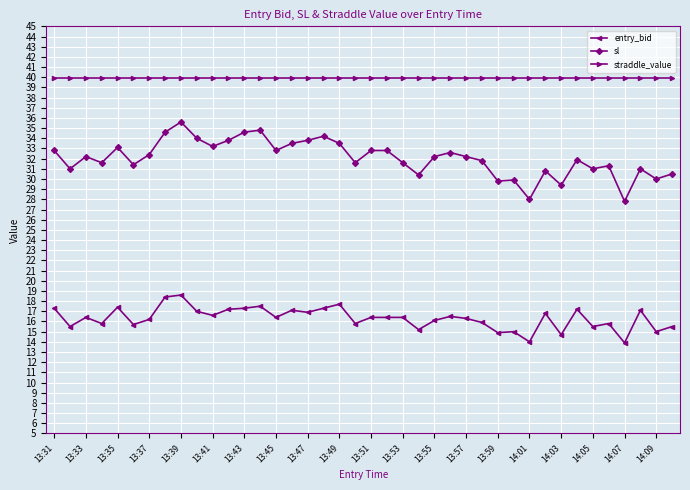

Count the number of data series in this chart.

3